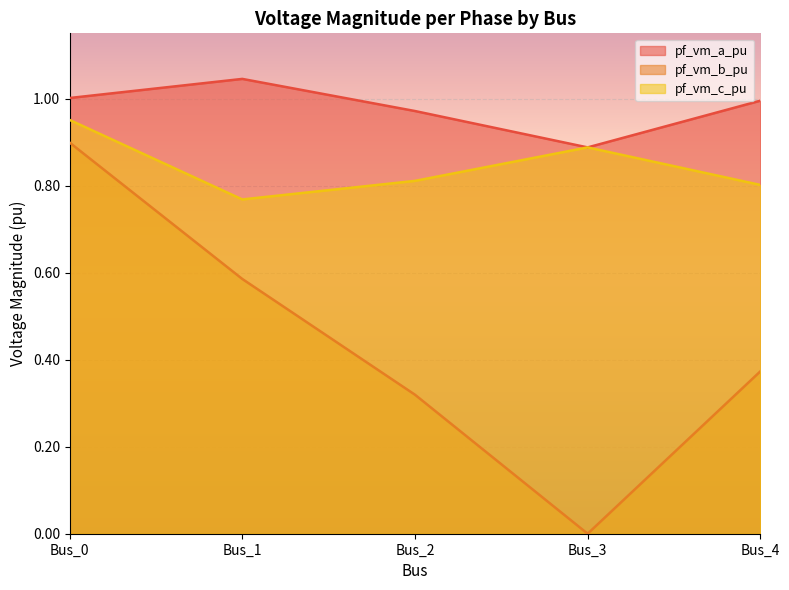

True or false: pf_vm_a_pu has a value of 1.0 at Bus_2.

True